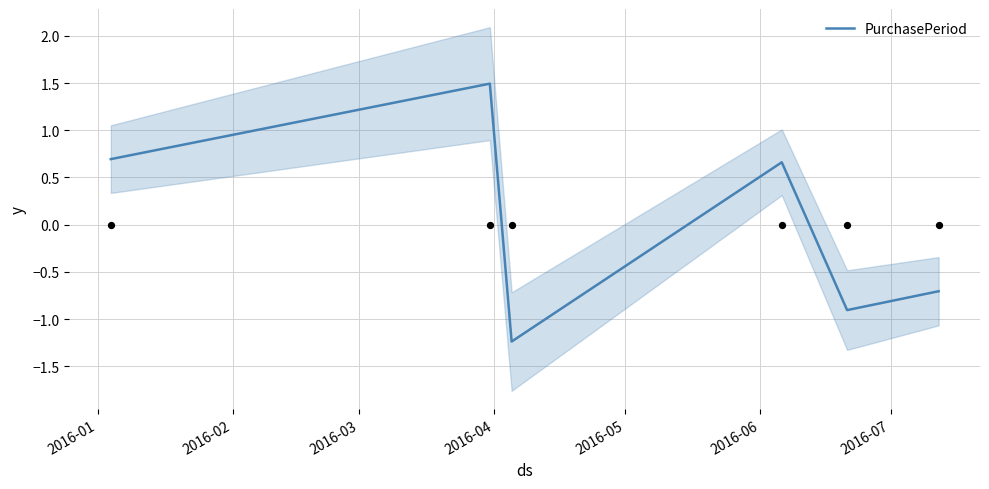

Between 2016-02 and 2016-05, which is larger?

2016-02